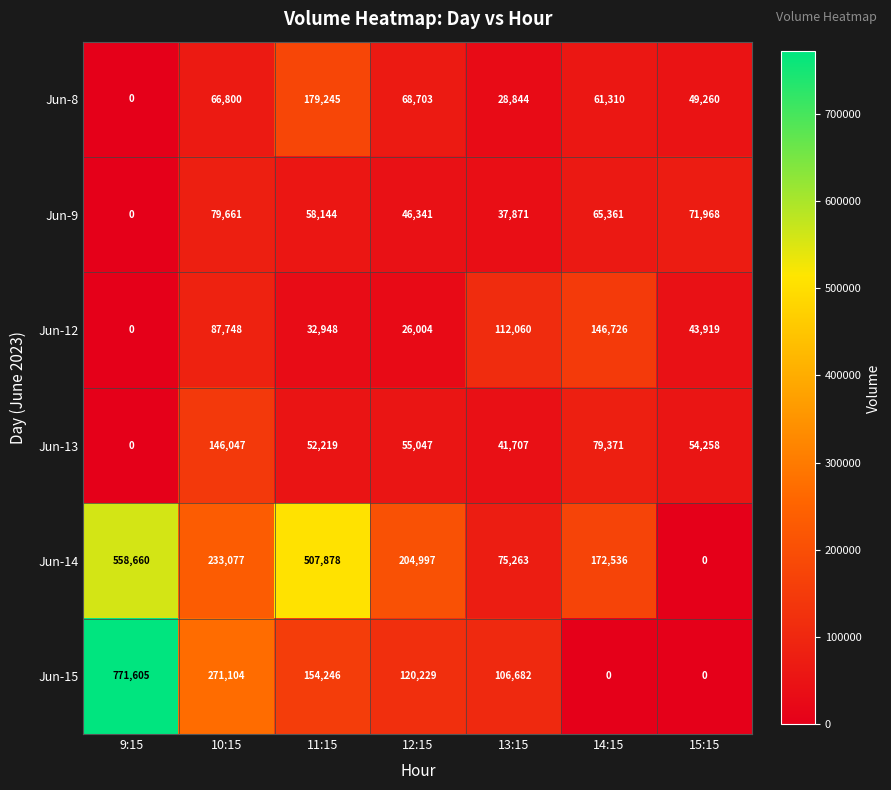

At which category is the sum across all series the highest?

9:15